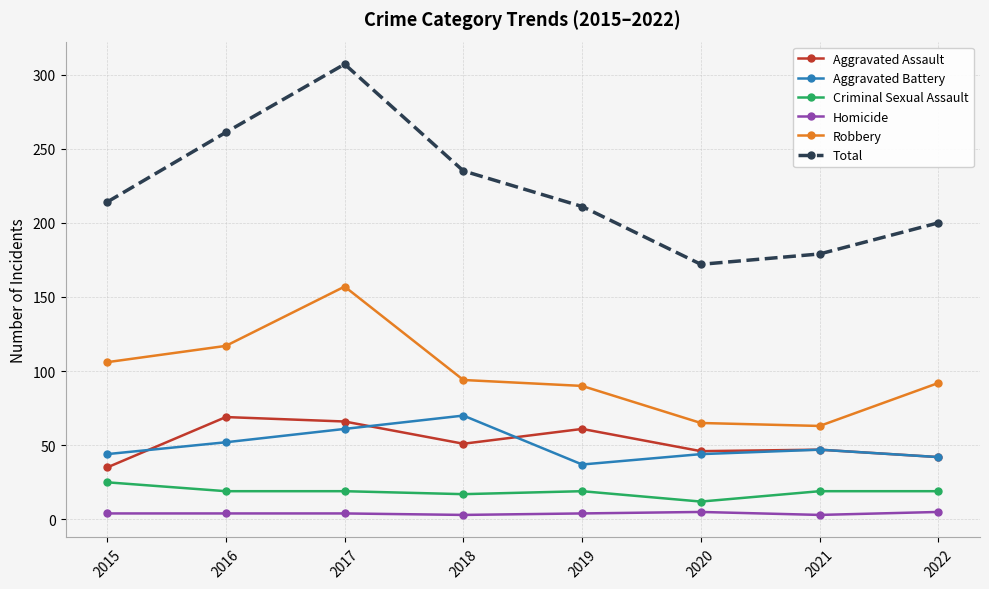

What is the minimum value for Criminal Sexual Assault?

12